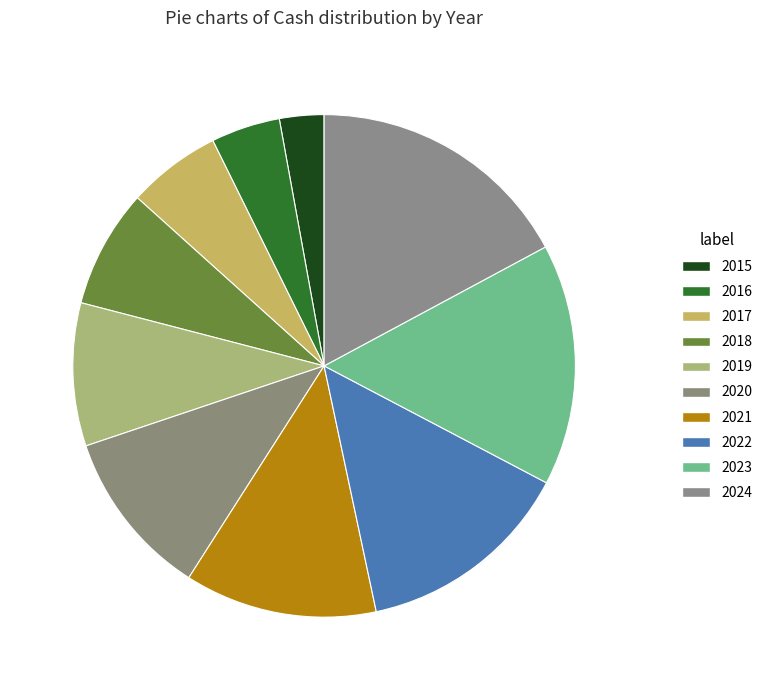

How many segments does this pie chart have?

10